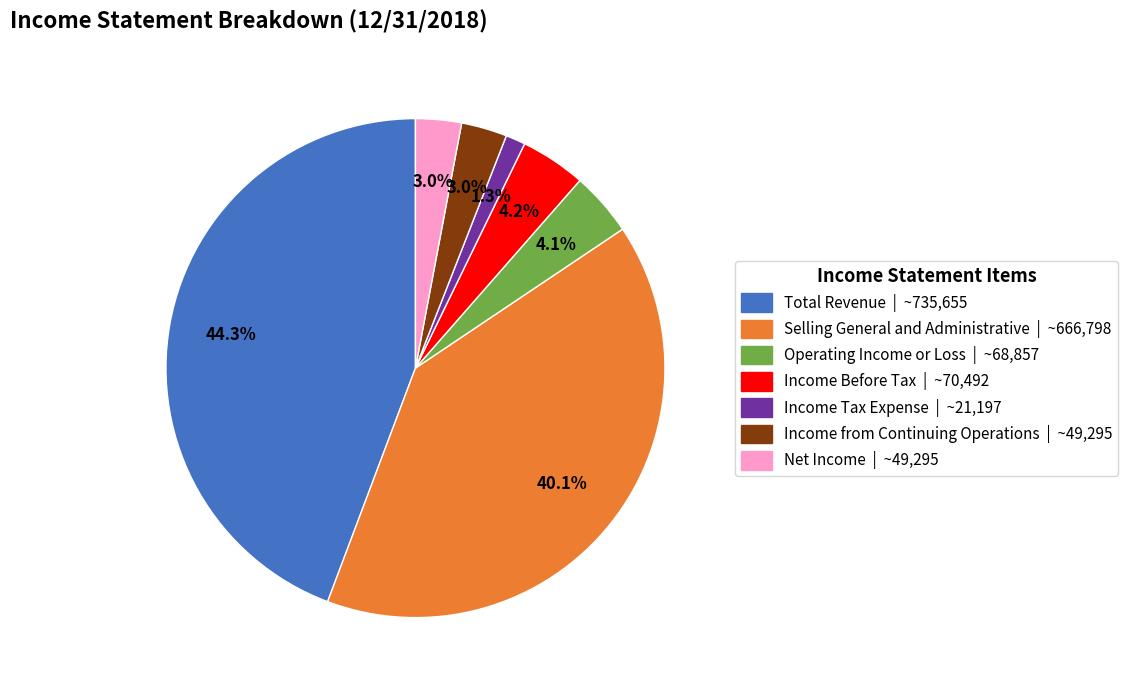

The Income Tax Expense slice represents 10% of the pie. True or false?

False